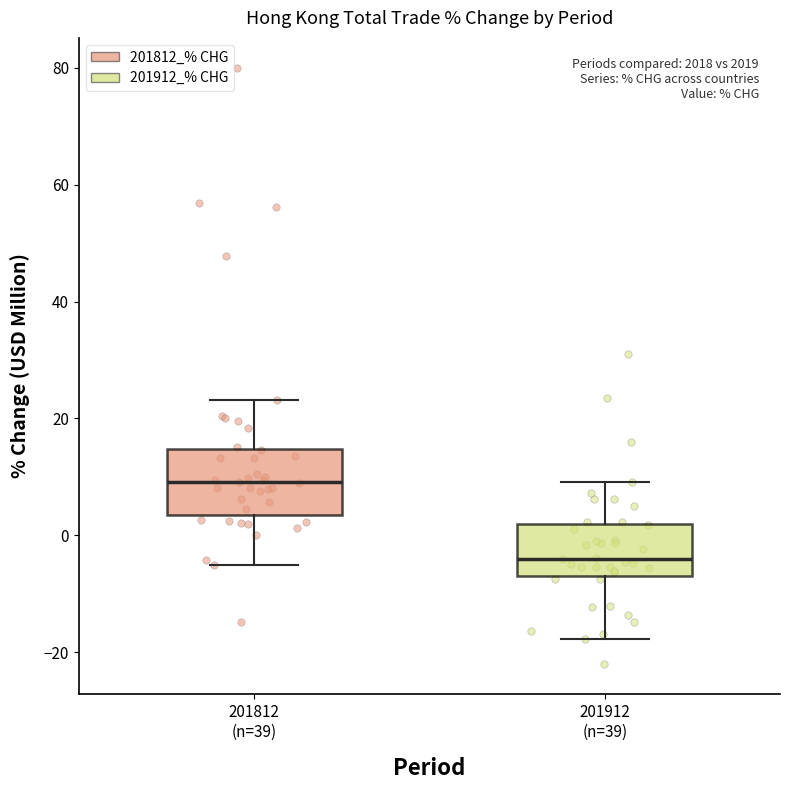

Reading left to right, transcribe this box plot: for each box, give where its median line is, the range the box spans, and where its two whiskers end, as read against the y-axis. The values are not printed on the chart, so give them approximately, as read against the axis.

201812 (n=39): median 10, box 4 to 14, whiskers -6 to 24
201912 (n=39): median -4, box -6 to 2, whiskers -18 to 10